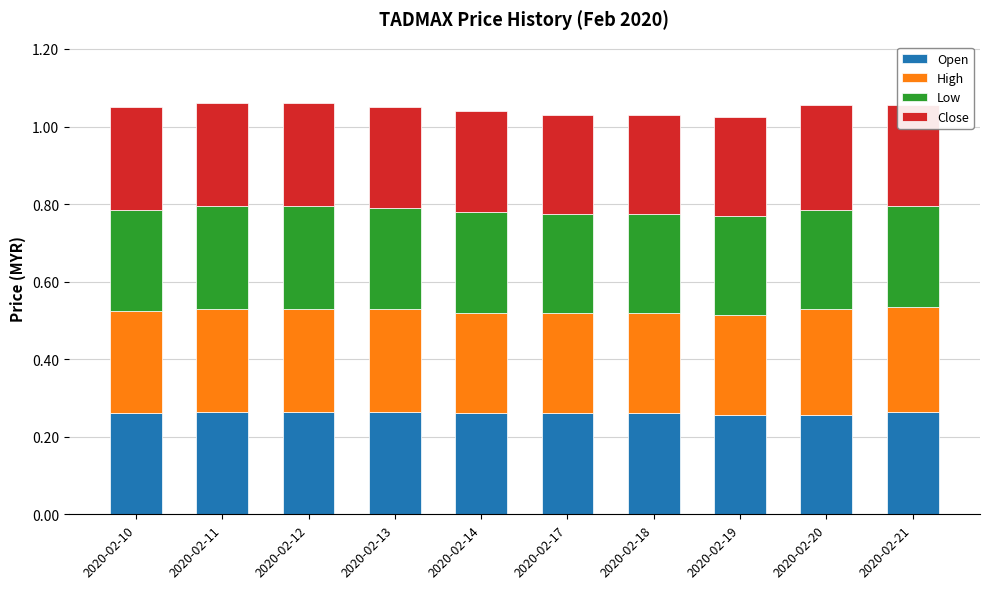

Count the Open values in the range 0 to 1.

10